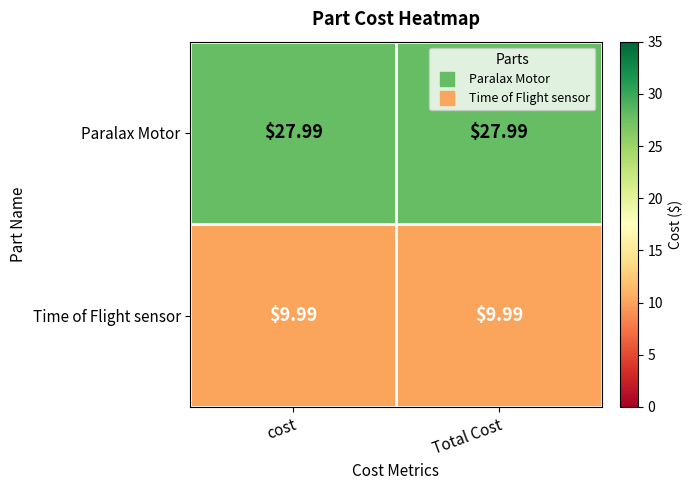

At cost, list the series in order from smallest to largest.

Time of Flight sensor, Paralax Motor